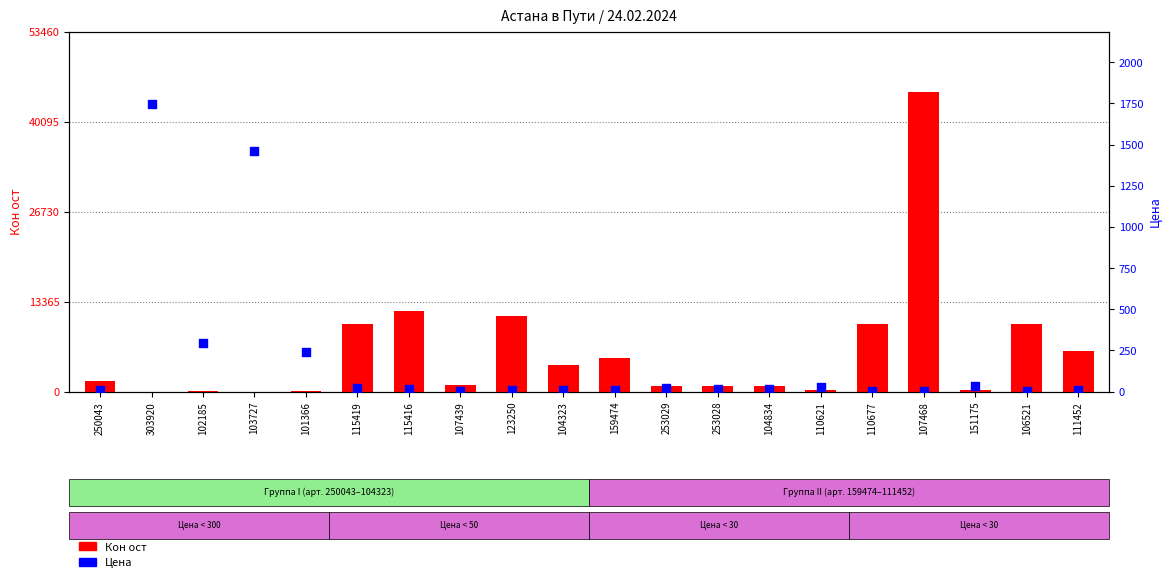

At how many categories does at least one series exceed 33108?

1